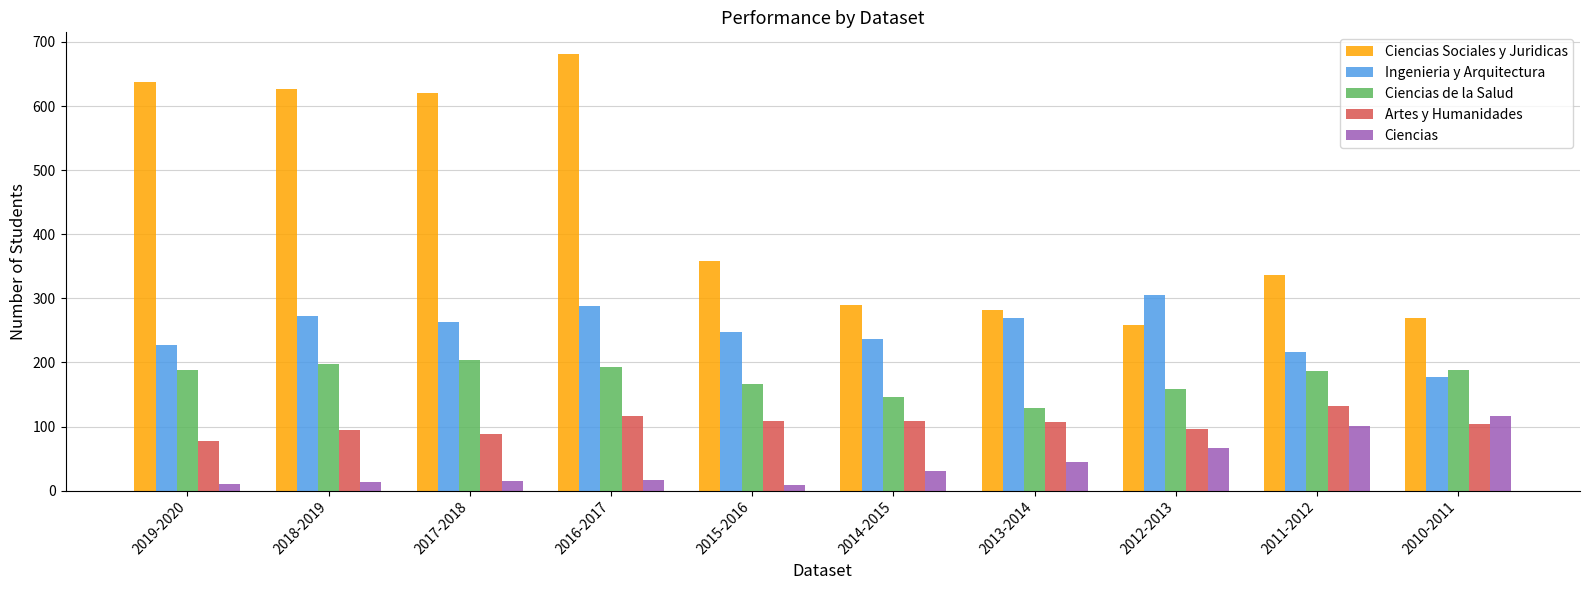

What position from the right is 2013-2014?

4